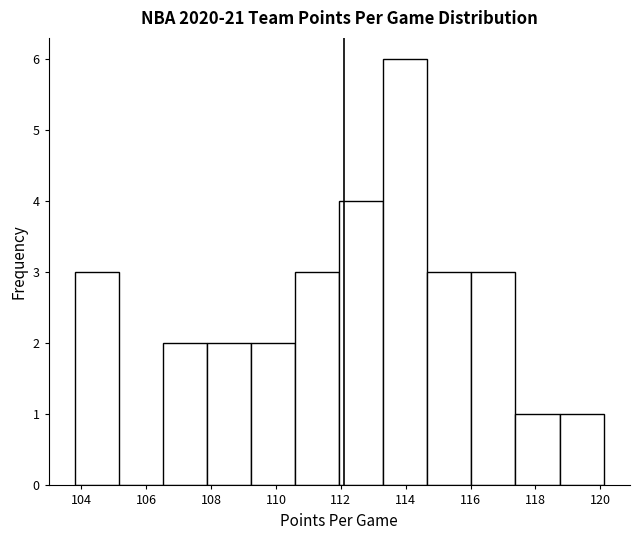

Reading left to right, list every bar in this chart as the range it spans on the x-axis followed by its height. Neither the bar edges nor the heights are printed on the chart, so give them approximately, as read against the axes.

103.8 to 105.2: 3
105.2 to 106.6: 0
106.6 to 107.8: 2
107.8 to 109.2: 2
109.2 to 110.6: 2
110.6 to 112.0: 3
112.0 to 113.4: 4
113.4 to 114.6: 6
114.6 to 116.0: 3
116.0 to 117.4: 3
117.4 to 118.8: 1
118.8 to 120.2: 1